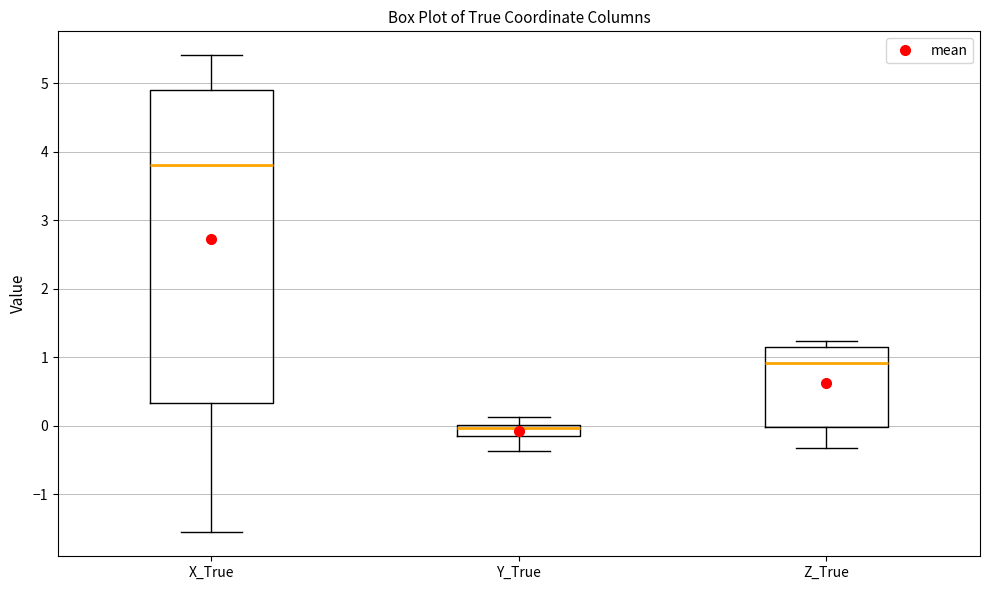

Which box is the tallest, from its lower edge to its upper edge?

X_True